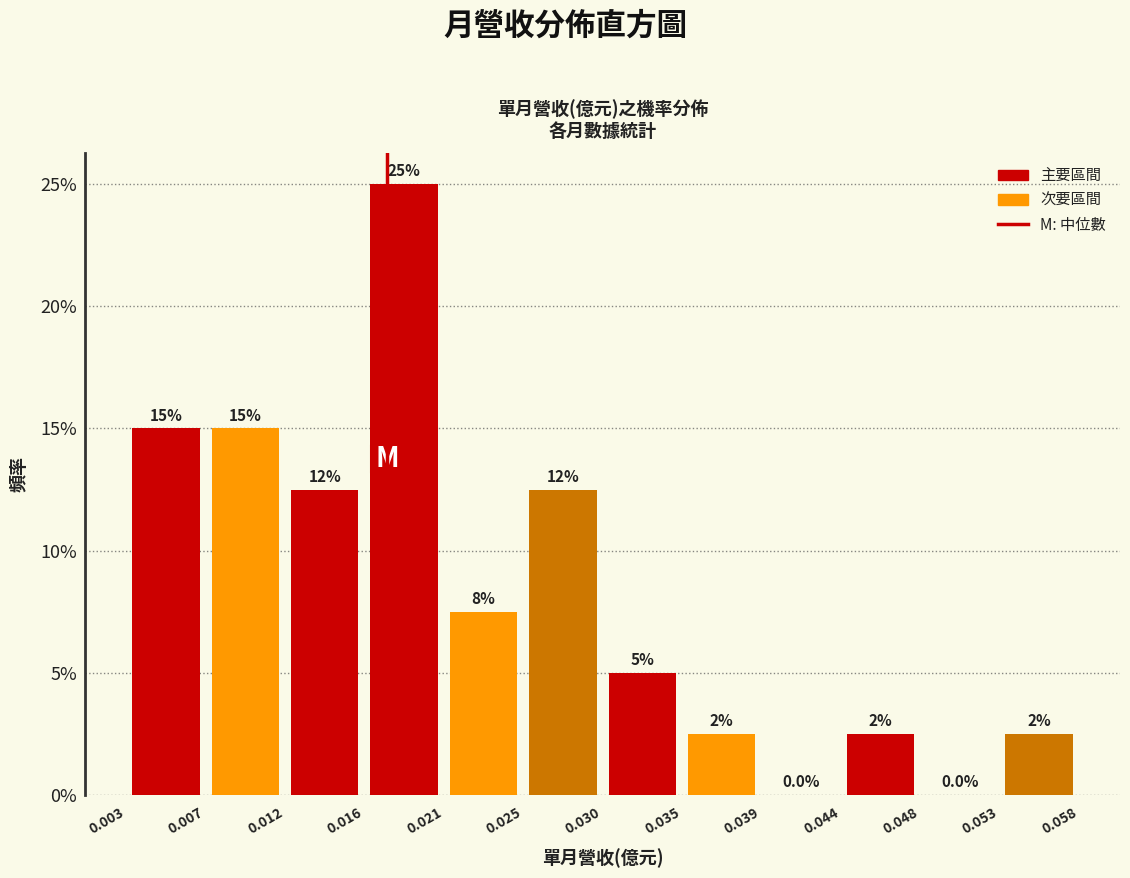

Over which range of the x-axis is the bar tallest?

0.016 to 0.021